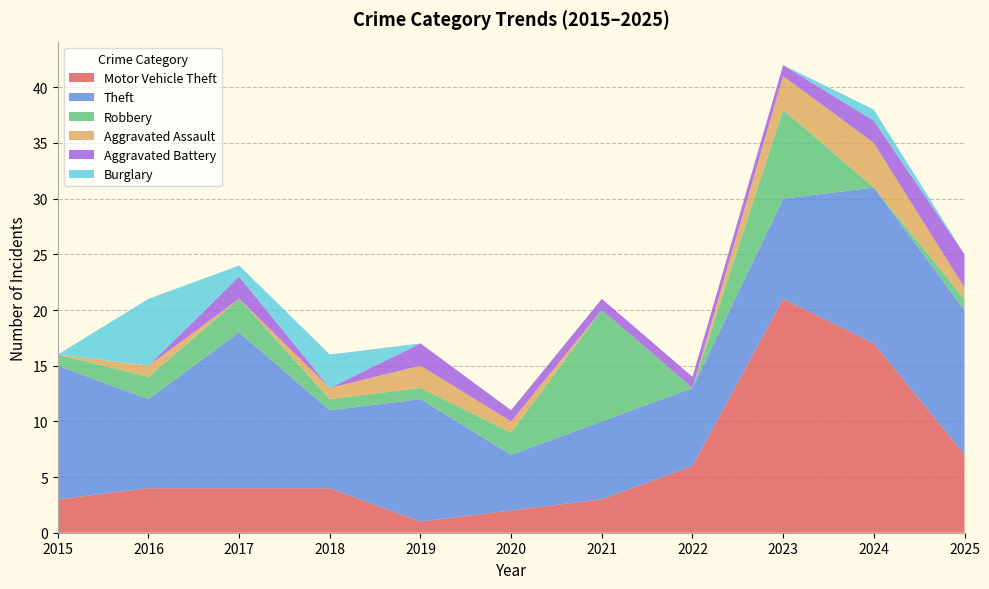

Reading left to right, transcribe all the data shown in this chart.

Motor Vehicle Theft: 3	4	4	4	1	2	3	6	21	17	7
Theft: 12	8	14	7	11	5	7	7	9	14	13
Robbery: 1	2	3	1	1	2	10	0	8	0	1
Aggravated Assault: 0	1	0	1	2	1	0	0	3	4	1
Aggravated Battery: 0	0	2	0	2	1	1	1	1	2	3
Burglary: 0	6	1	3	0	0	0	0	0	1	0